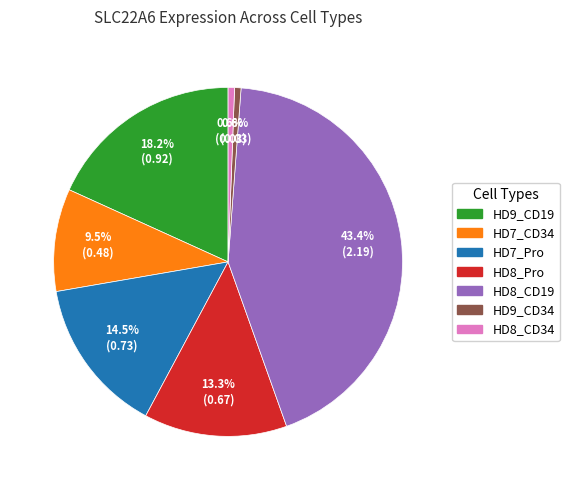

Does HD8_CD19 account for over 50% of the chart?

No